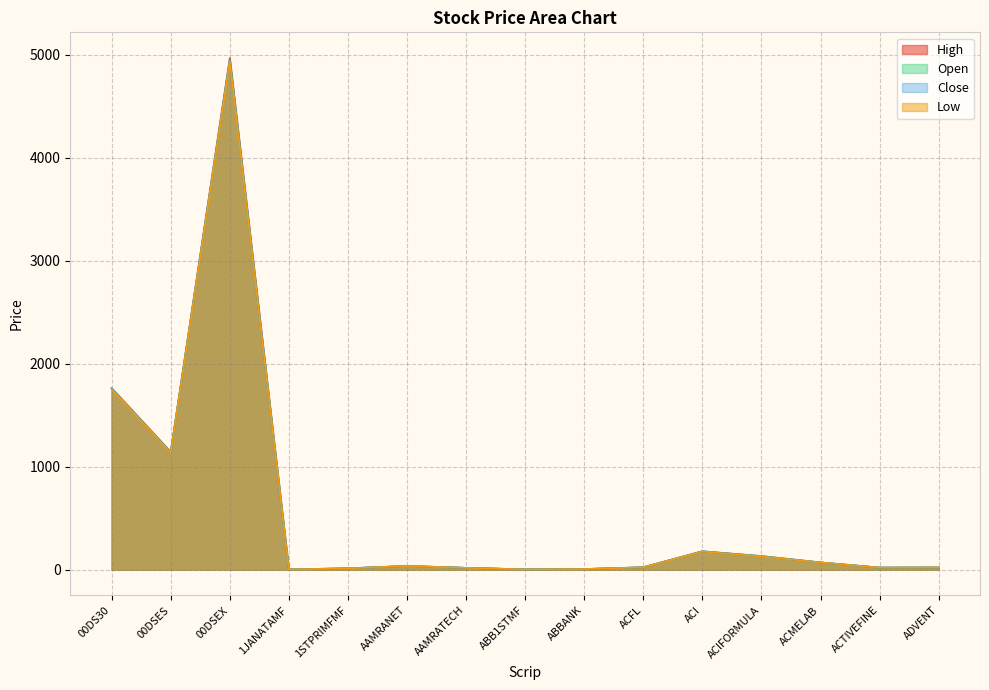

What is the difference between the High values at ABBANK and 00DS30?

1755.8